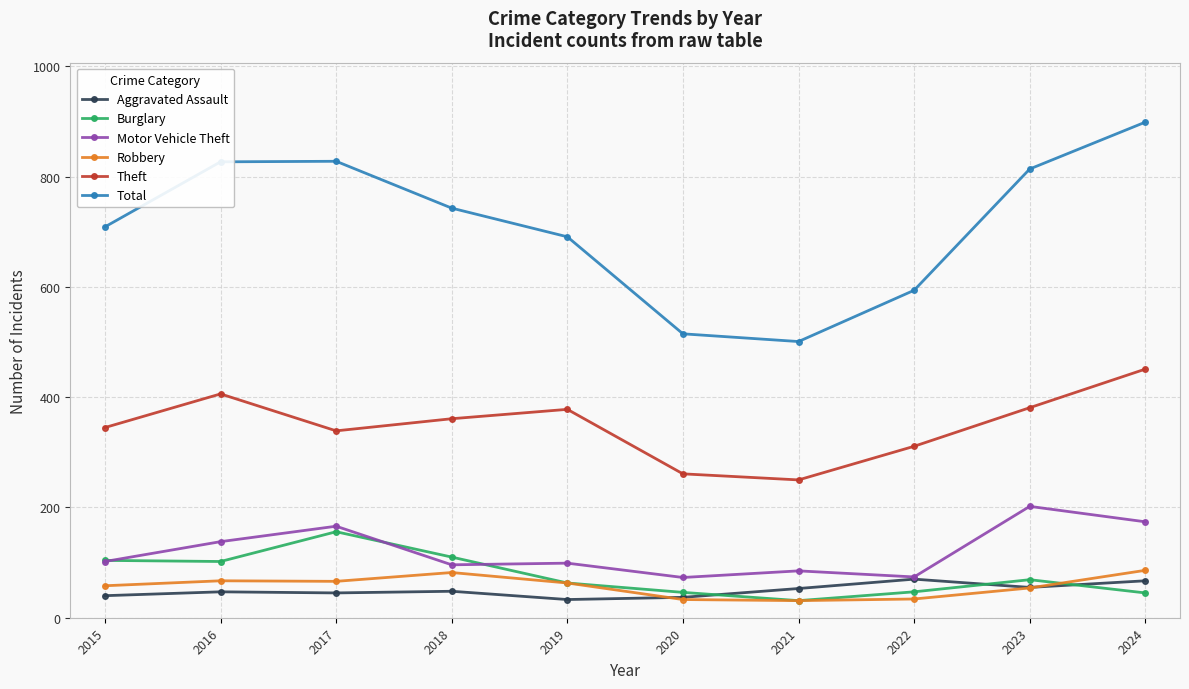

The Aggravated Assault series shows 70 at 2022. True or false?

True